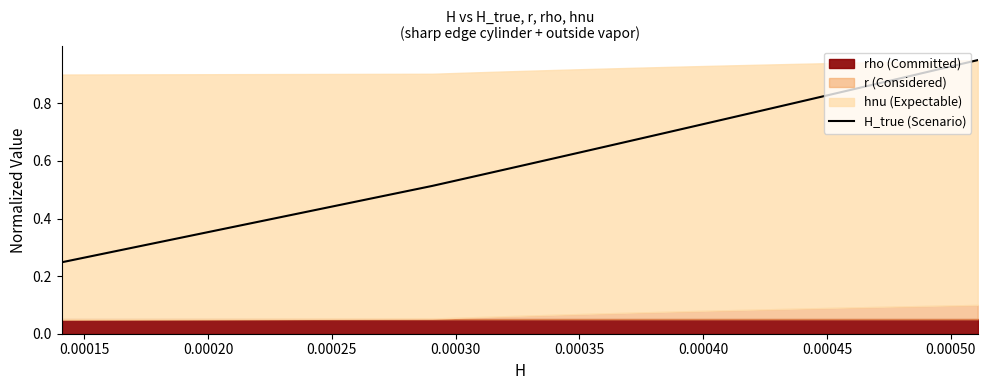

What is the average value?

0.7